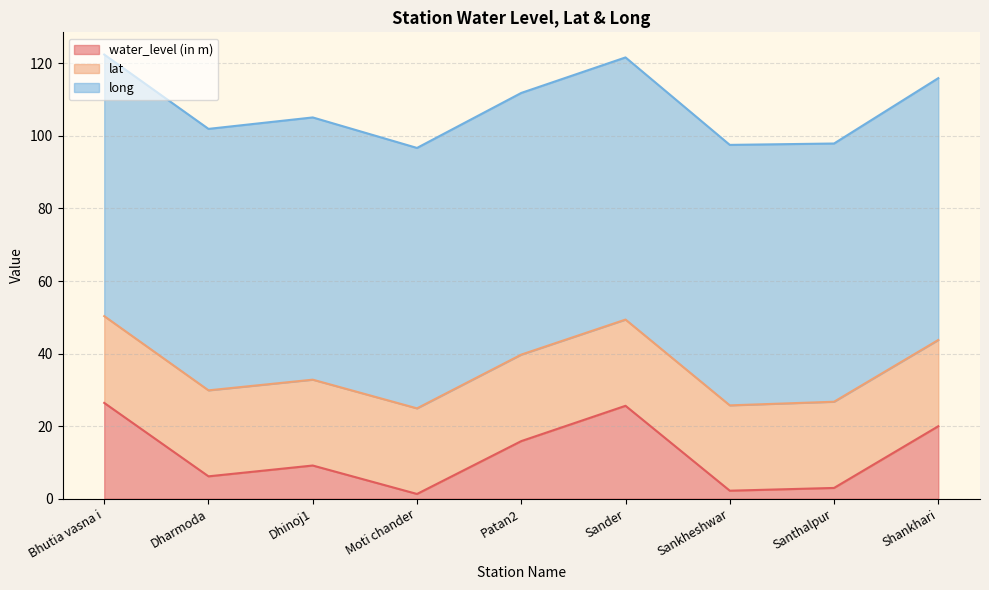

What is the minimum value shown in the chart?

1.3